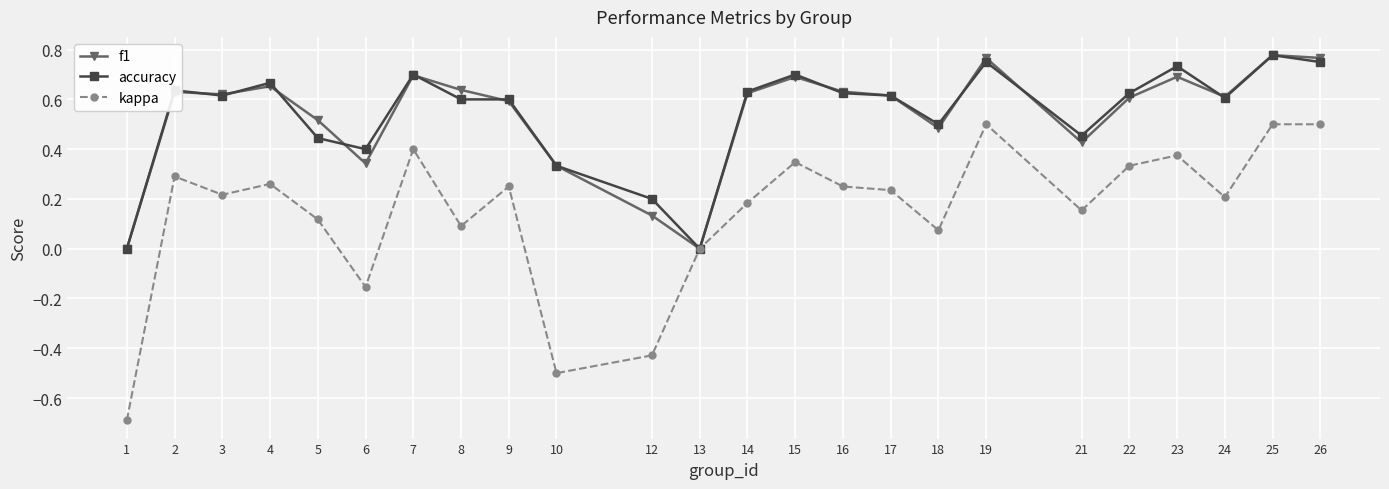

Is the value of f1 at 17 greater than the value of kappa at 7?

Yes